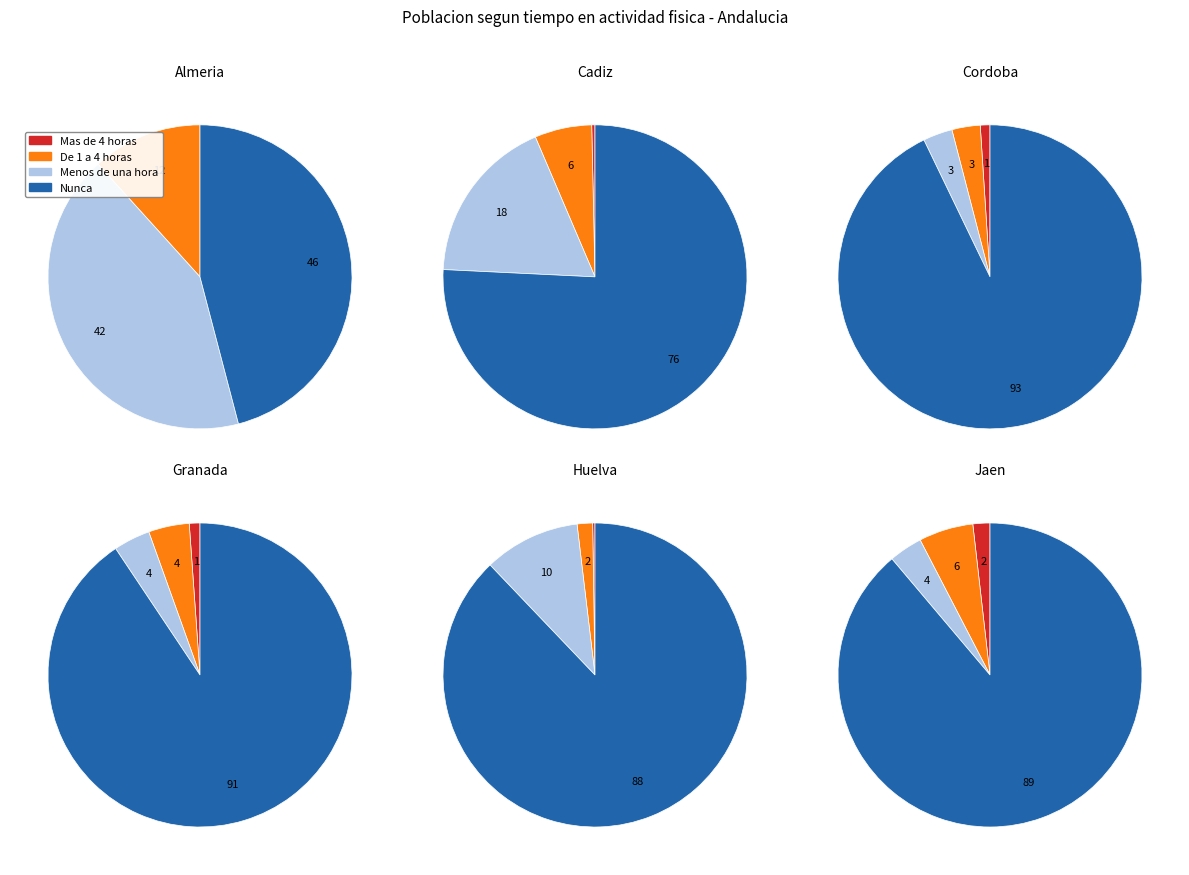

Does any single category account for the majority?

No